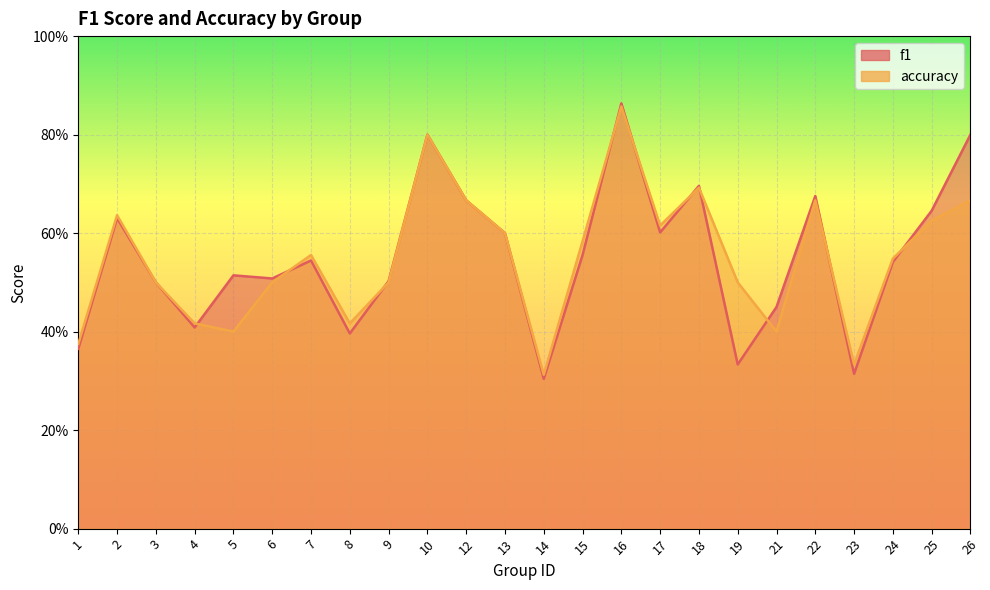

Reading left to right, what are all the values shown in this chart?

f1: 1=0.4	2=0.6	3=0.5	4=0.4	5=0.5	6=0.5	7=0.5	8=0.4	9=0.5	10=0.8	12=0.7	13=0.6	14=0.3	15=0.6	16=0.9	17=0.6	18=0.7	19=0.3	21=0.5	22=0.7	23=0.3	24=0.5	25=0.6	26=0.8
accuracy: 1=0.4	2=0.6	3=0.5	4=0.4	5=0.4	6=0.5	7=0.6	8=0.4	9=0.5	10=0.8	12=0.7	13=0.6	14=0.3	15=0.6	16=0.9	17=0.6	18=0.7	19=0.5	21=0.4	22=0.7	23=0.3	24=0.5	25=0.6	26=0.7